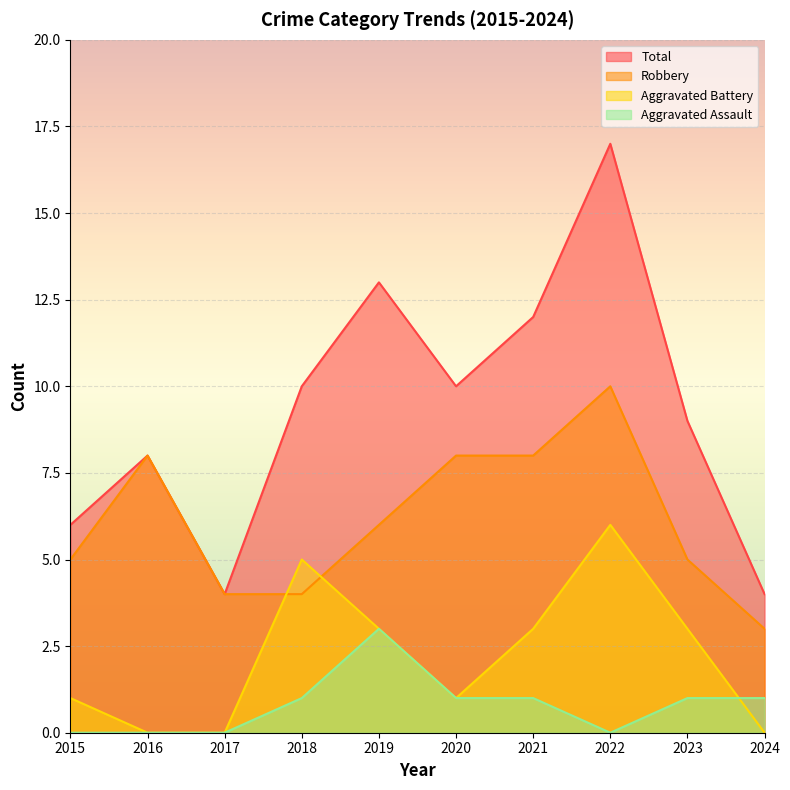

List the labels in order of Total value, largest first.

2022, 2019, 2021, 2018, 2020, 2023, 2016, 2015, 2017, 2024